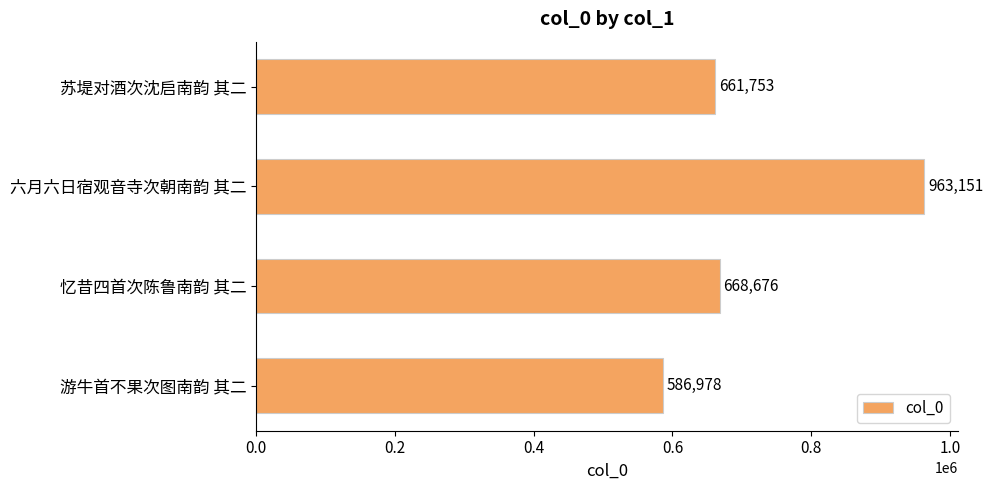

What is the value of the 2nd bar from the top?

963151